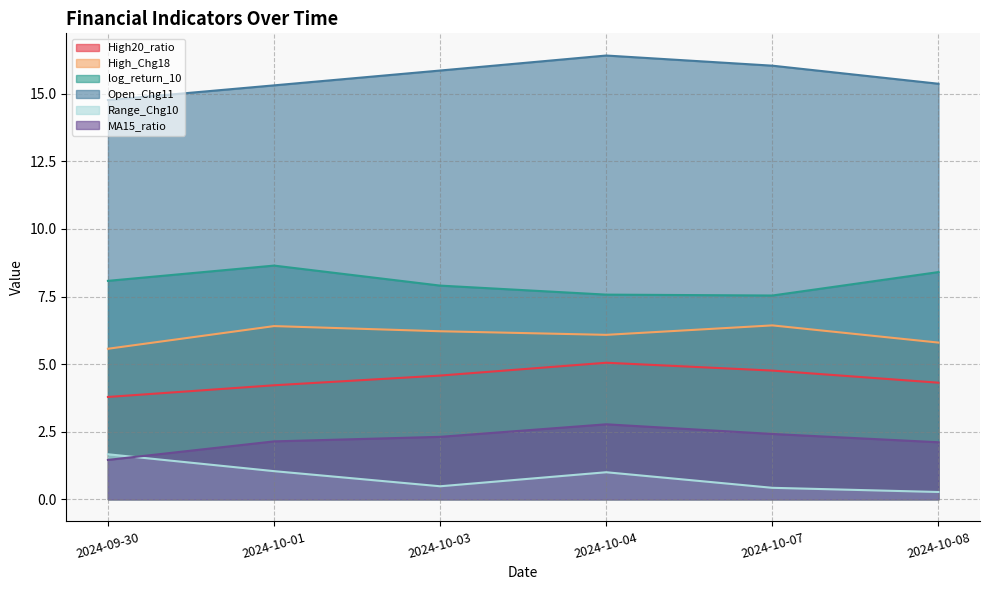

What is the difference between the second highest and minimum values in the High_Chg18 series?

0.8